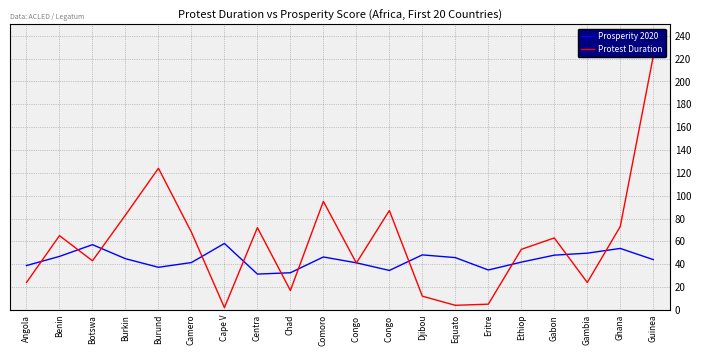

Which series has the largest total across all categories?

Protest Duration